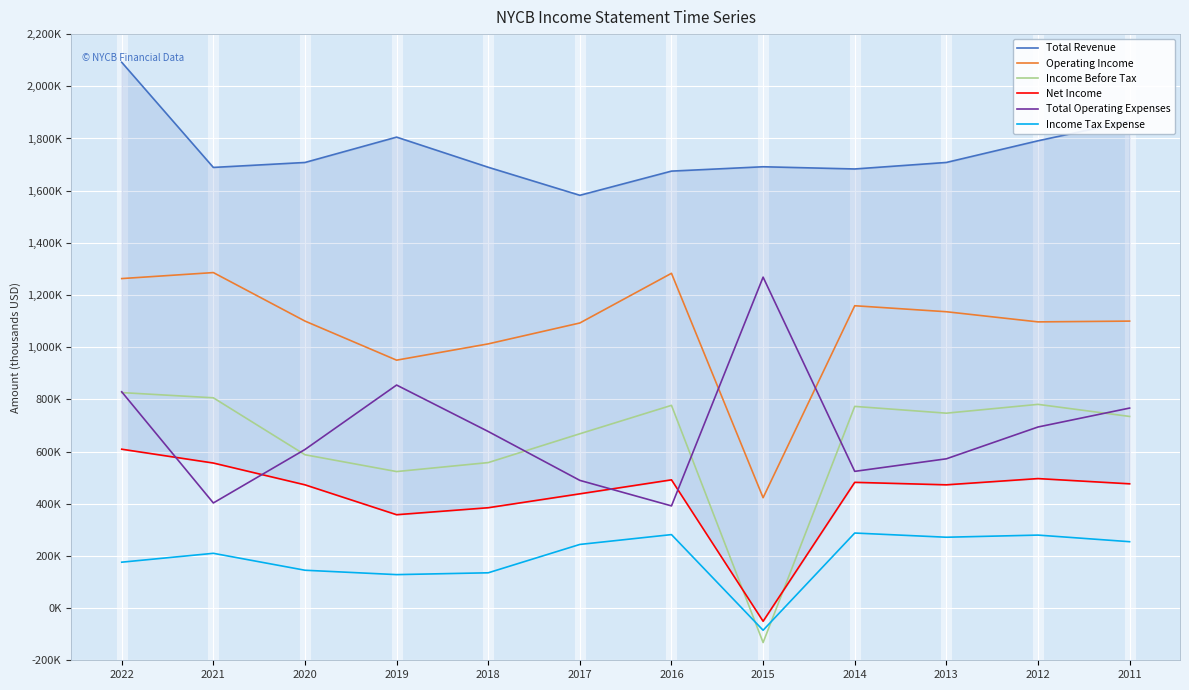

Reading left to right, what are all the values shown in this chart?

Total Revenue: 2092000	1689000	1708000	1805200	1689700	1582200	1674900	1691600	1683100	1708100	1791100	1866700
Operating Income: 1263000	1286000	1100100	950300	1012700	1092800	1283200	423100	1158900	1135900	1097000	1100000
Income Before Tax: 826000	806000	587800	523300	557700	668200	777100	-132000	773100	747100	780900	734600
Net Income: 609000	556000	472500	357900	384700	438000	491600	-50500	482000	472500	496400	476400
Total Operating Expenses: 829000	403000	607900	854900	676900	489500	391700	1268500	524100	572200	694100	766700
Income Tax Expense: 176000	210000	145100	128300	135300	244000	281700	-84900	287700	271600	279800	254500